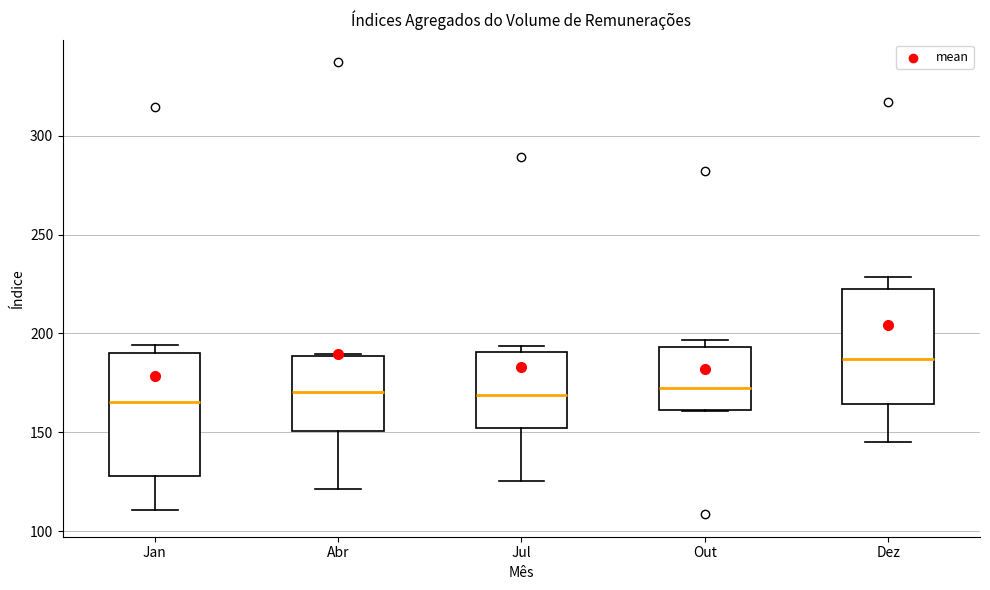

Reading left to right, read every box against the y-axis: the position of its median line, the range the box covers, and the ends of its whiskers. The values are not printed on the chart, so give them approximately, as read against the axis.

Jan: median 165, box 130 to 190, whiskers 110 to 195
Abr: median 170, box 150 to 190, whiskers 120 to 190
Jul: median 170, box 150 to 190, whiskers 125 to 195
Out: median 170, box 160 to 195, whiskers 160 to 195 (just above the box's upper edge)
Dez: median 185, box 165 to 220, whiskers 145 to 230